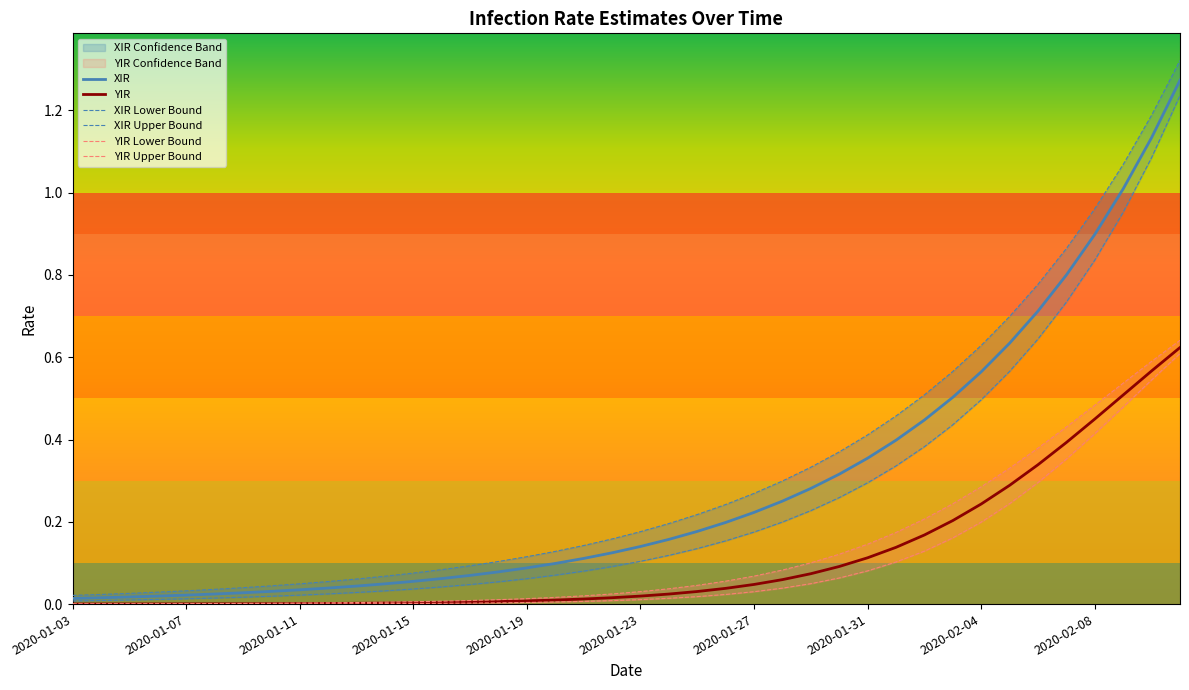

Between 2020-01-11 and 2020-01-27, which series saw the biggest shift?

XIR Upper Bound